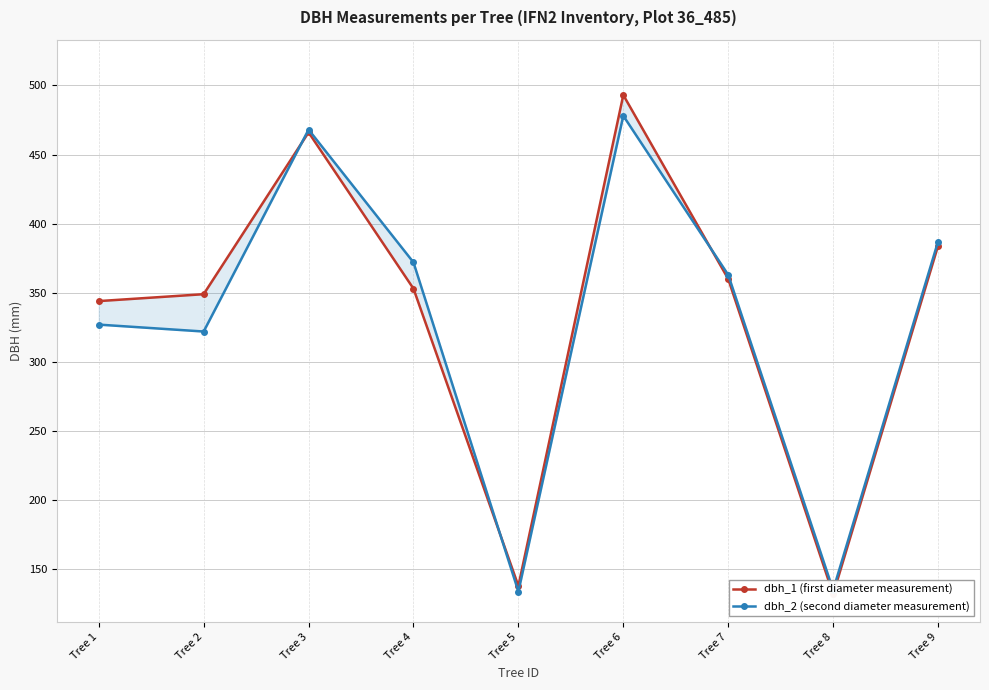

Which series ends up on top after the final intersection of dbh_2 (second diameter measurement) and dbh_1 (first diameter measurement)?

dbh_2 (second diameter measurement)